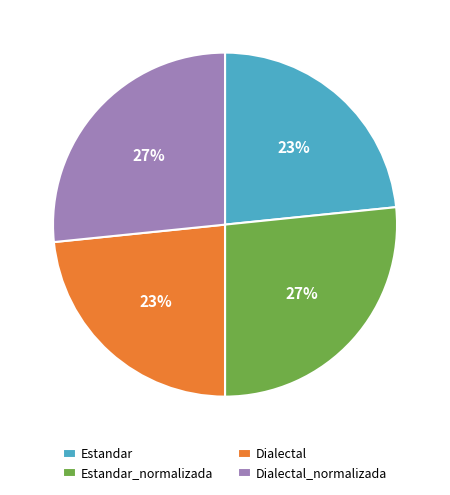

To the nearest percent, what is the combined percentage of Estandar_normalizada and Dialectal?

50%